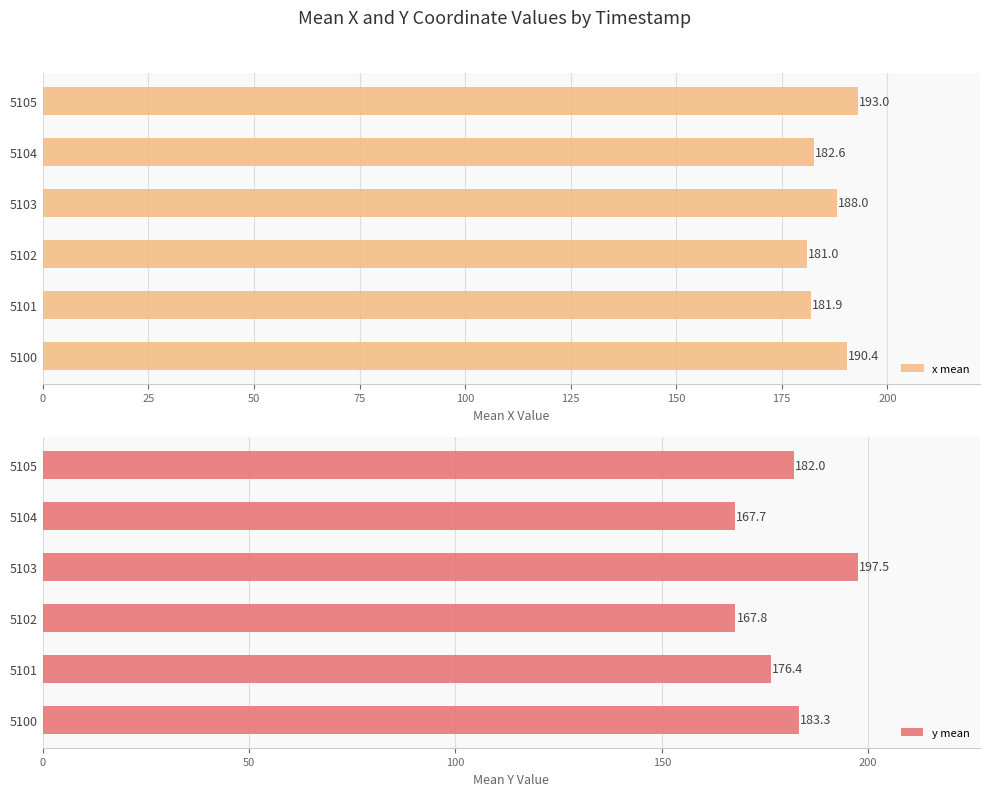

Where is x mean nearest to the value 187?

5103